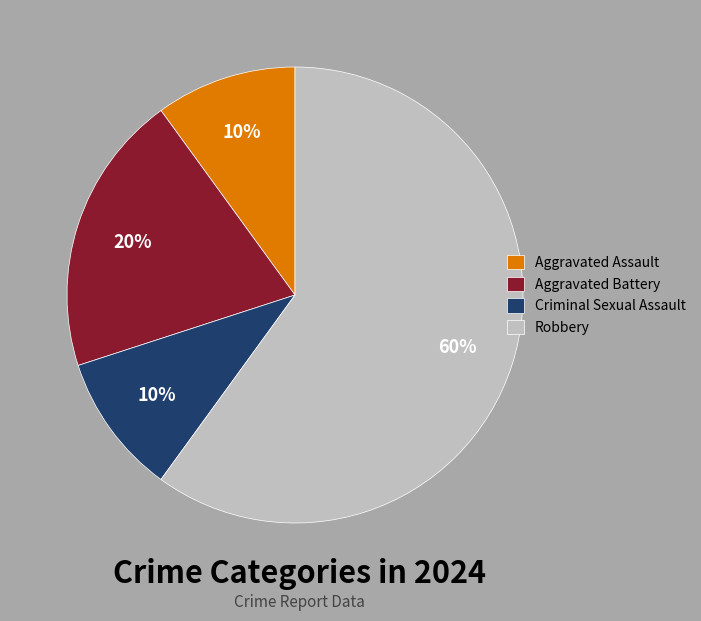

Is Robbery the majority of the pie?

Yes